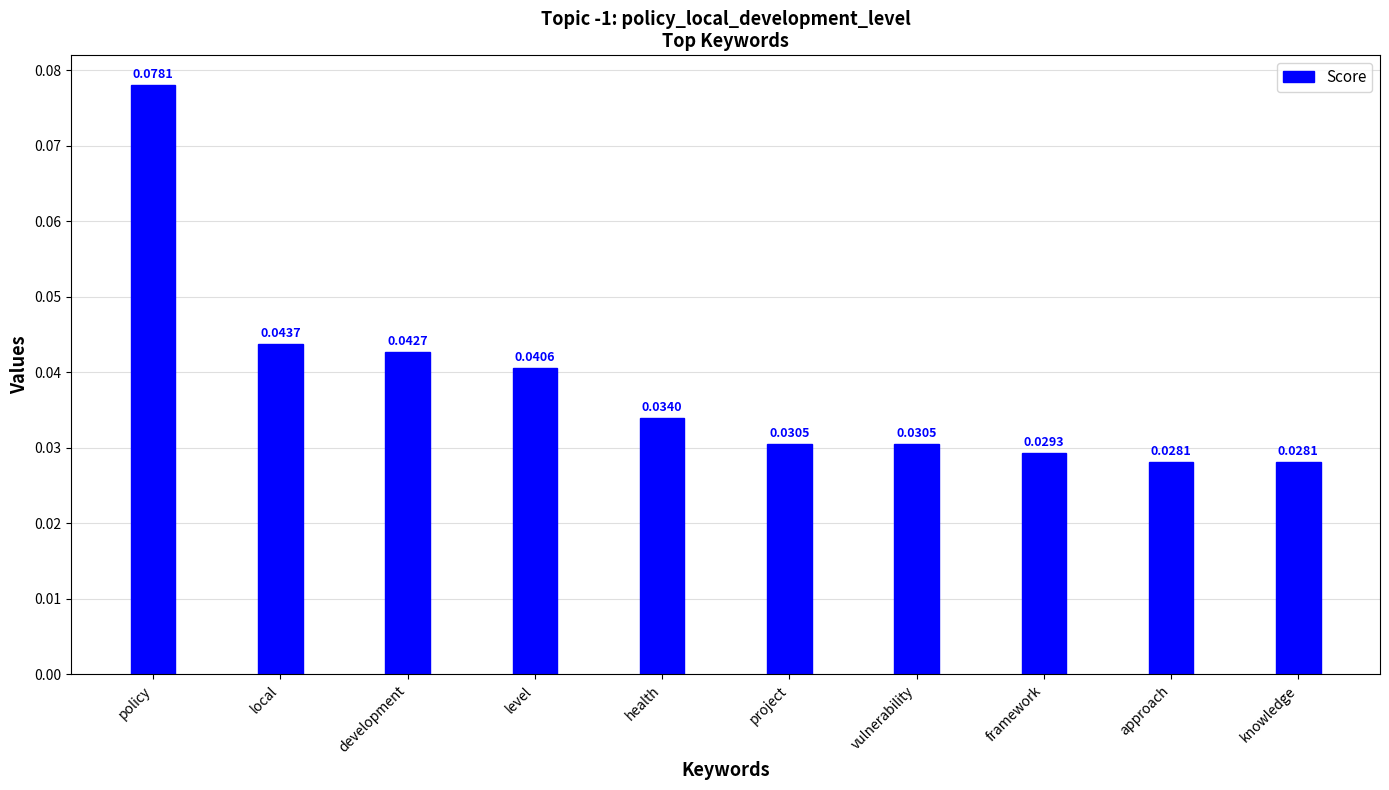

What is the label of the 4th bar from the left?

level